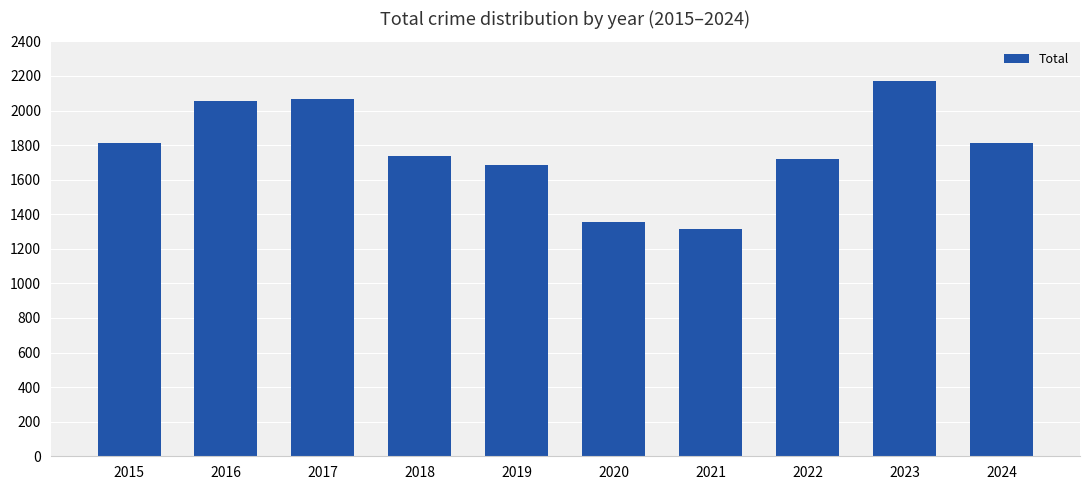

What is the average value?

1773